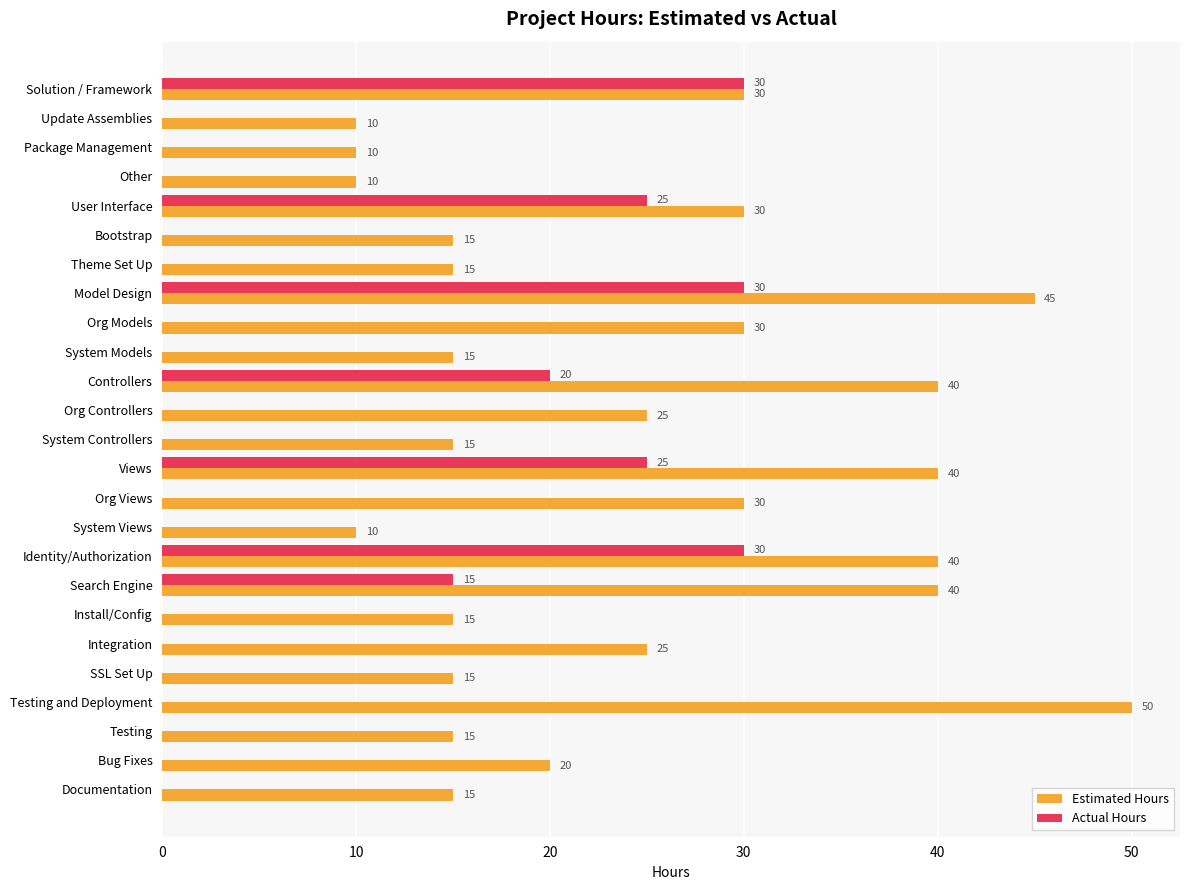

The value of Estimated Hours at User Interface is 30. True or false?

True